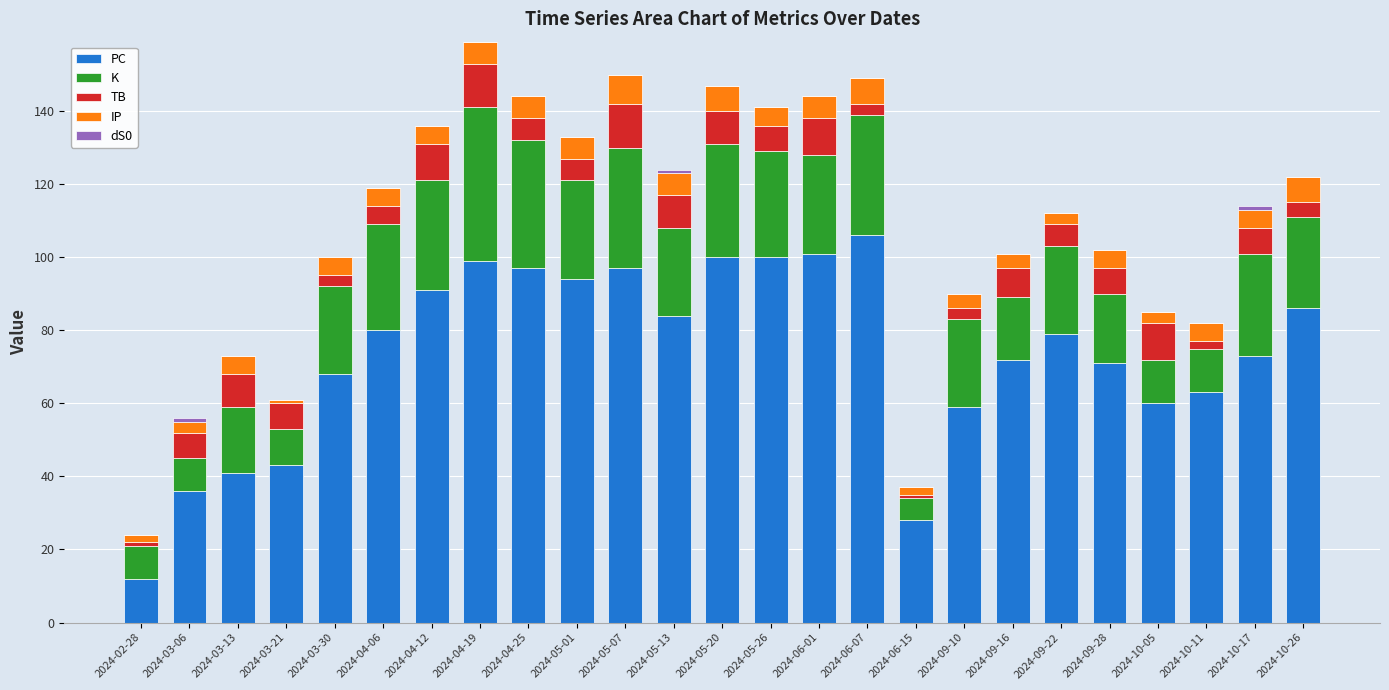

What is the sum of the PC values at 2024-09-16 and 2024-09-10?

131